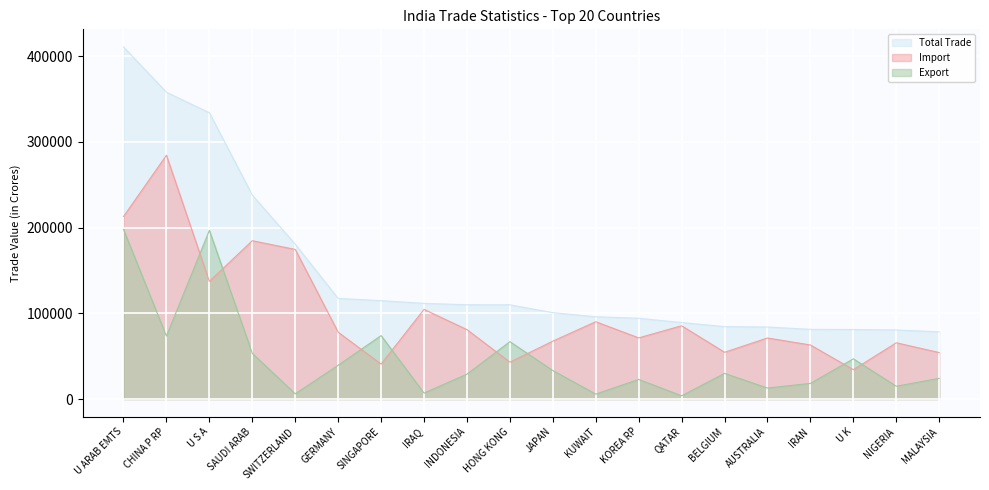

At which category does Import reach its first local valley?

U S A